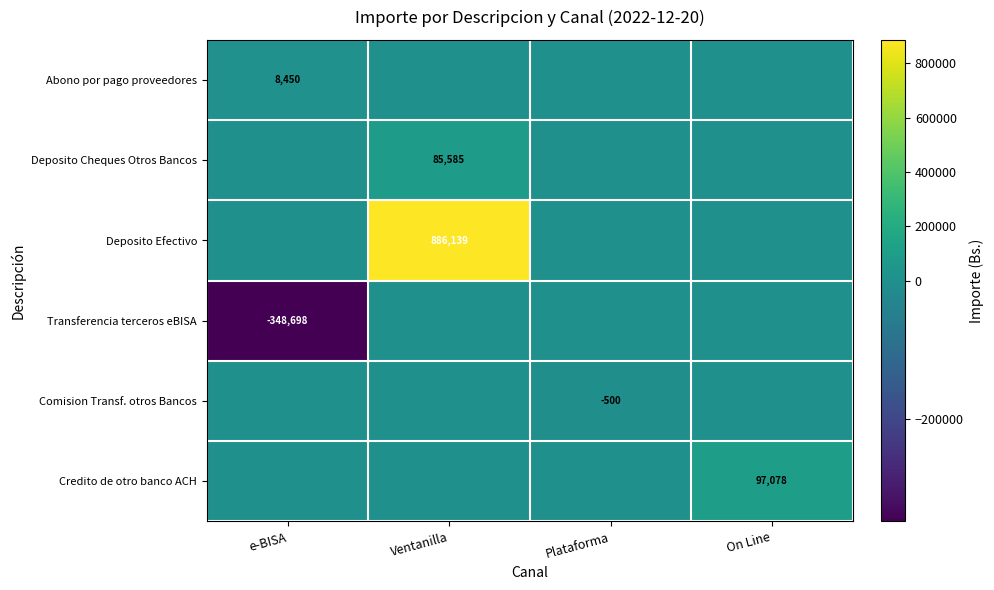

The value of Credito de otro banco ACH at On Line is 142325.9. True or false?

False